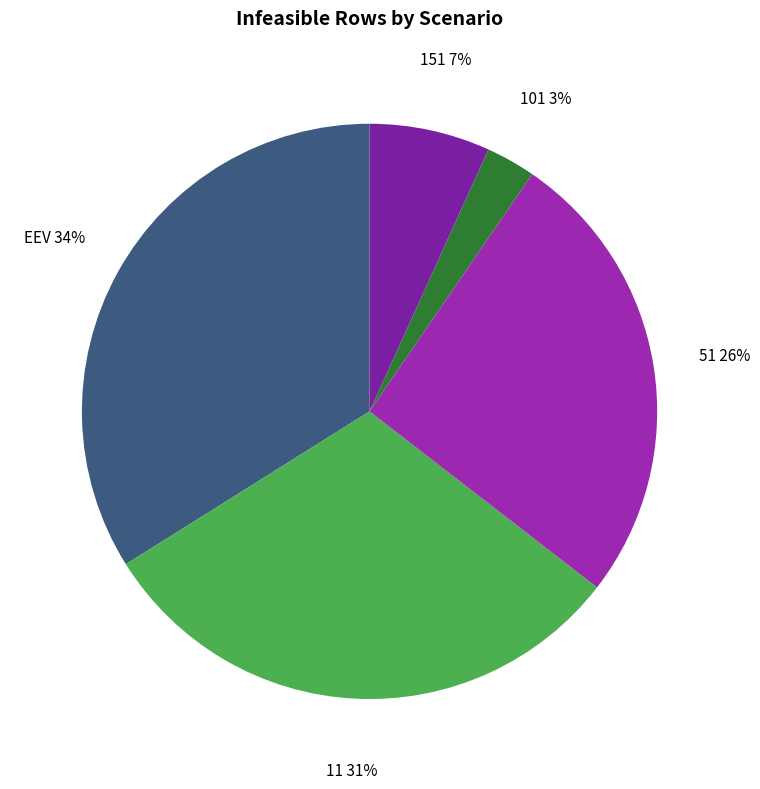

Count the number of slices in the pie.

5